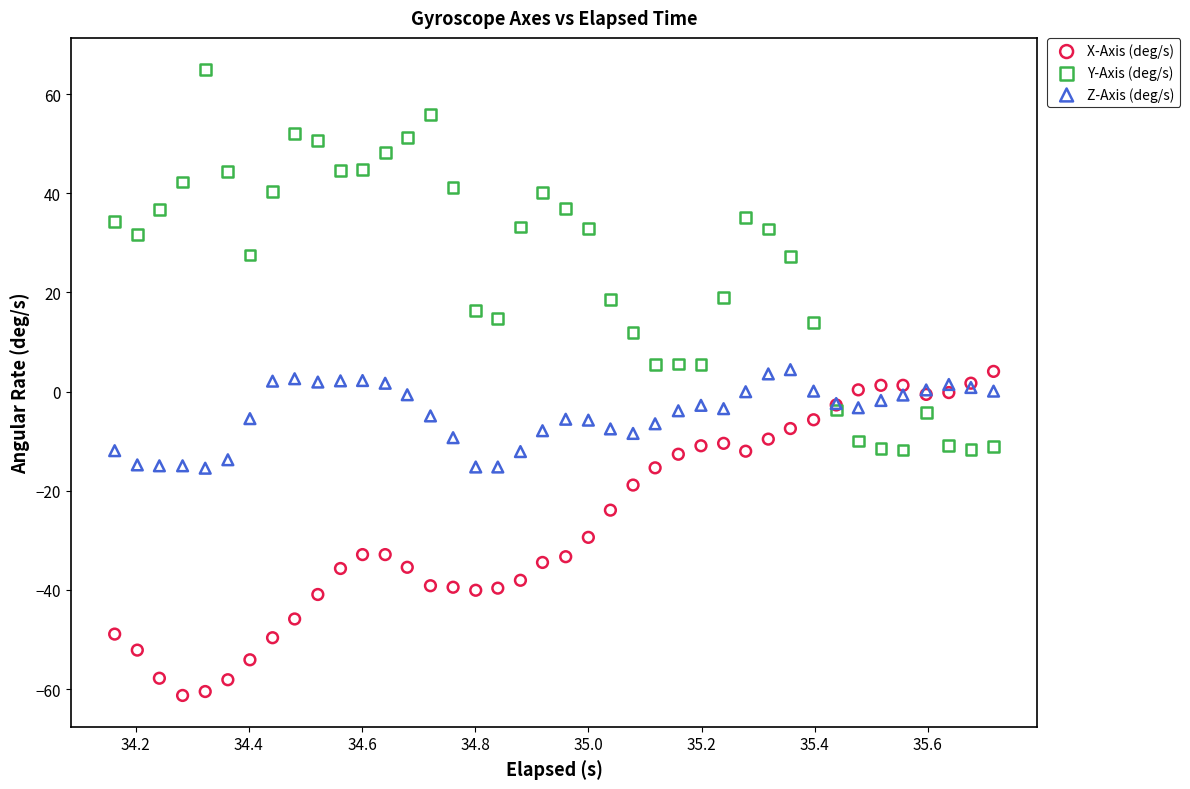

What is the X range (max minus min) for the scatter plot?

1.6